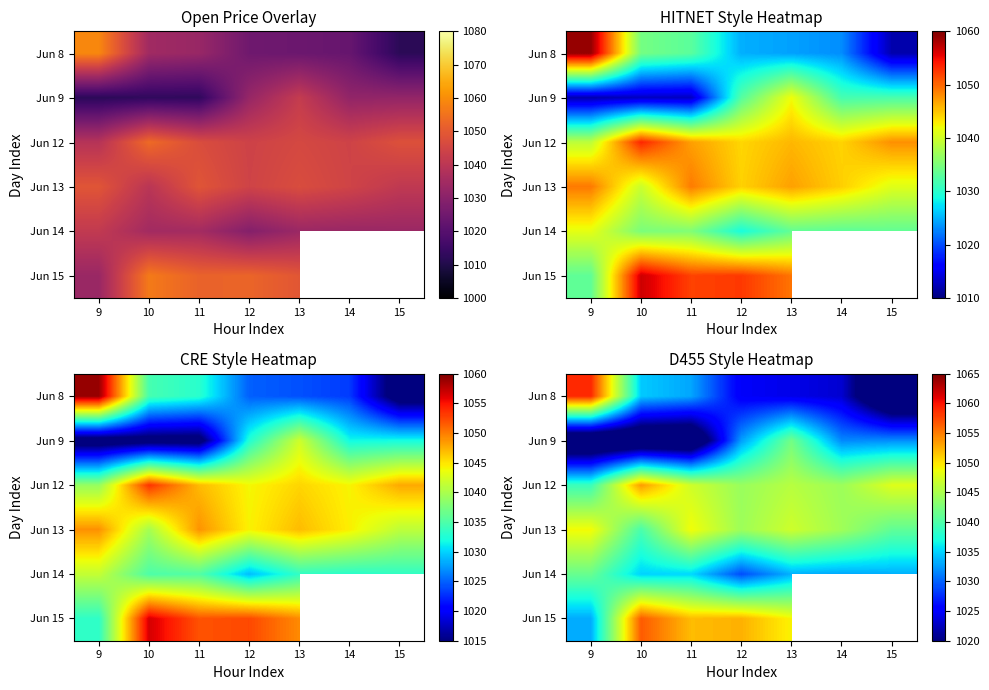

What is the total value across all series at 11?

6229.1